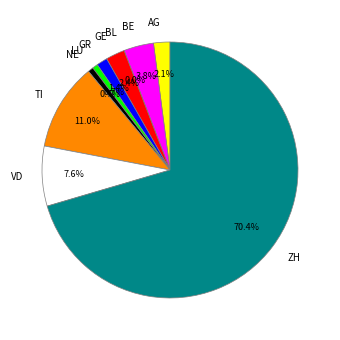

To the nearest percent, what is the difference between the largest and smallest slice percentages?

70%